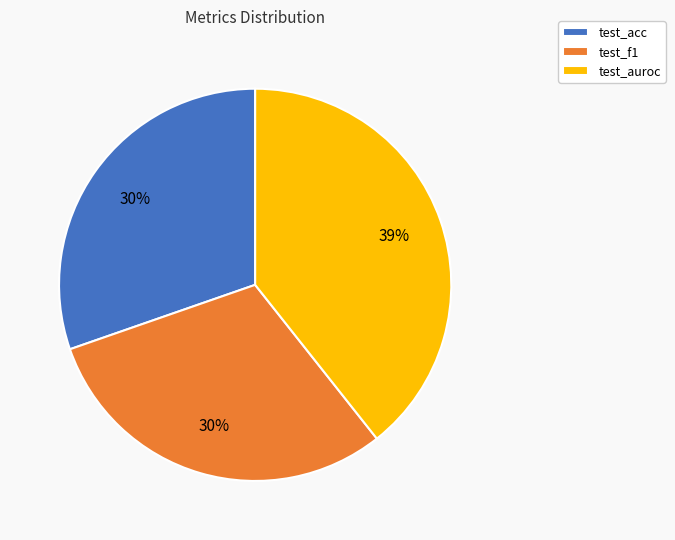

To the nearest percent, what percentage of the pie is test_f1?

30%